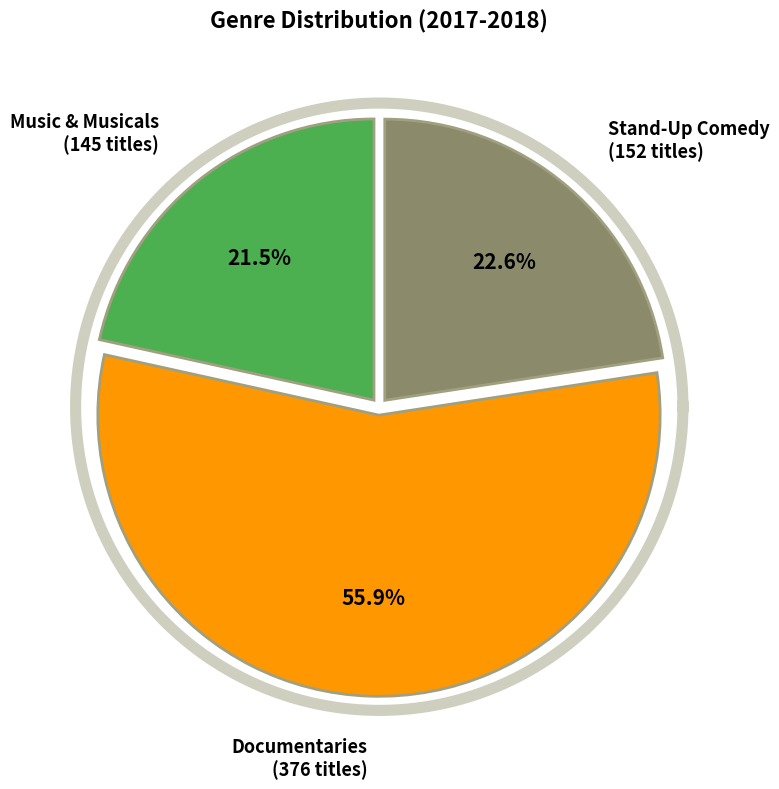

Which category has the biggest portion of the pie?

Documentaries